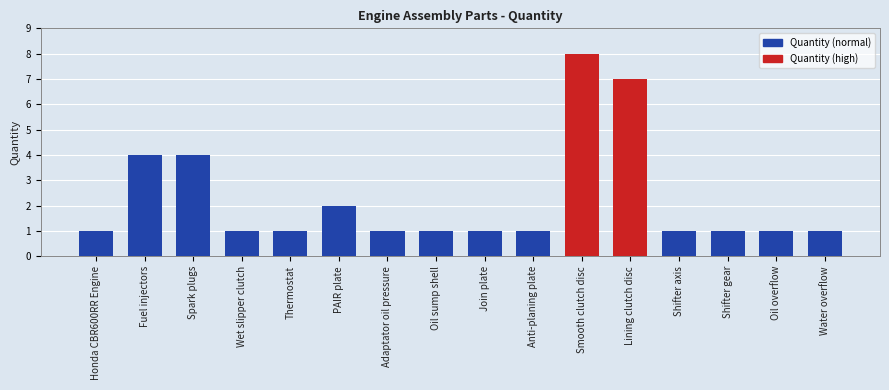

Count the number of categories in the chart.

16